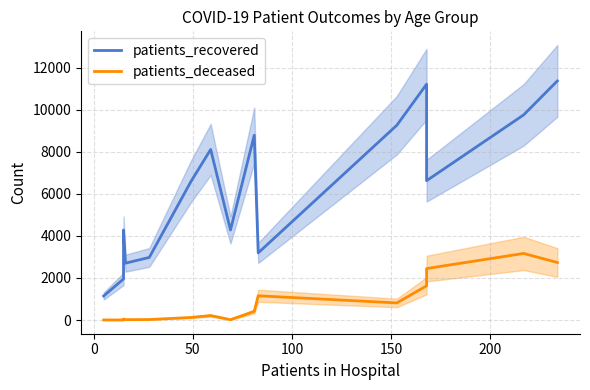

True or false: patients_recovered and patients_deceased intersect in this chart.

False